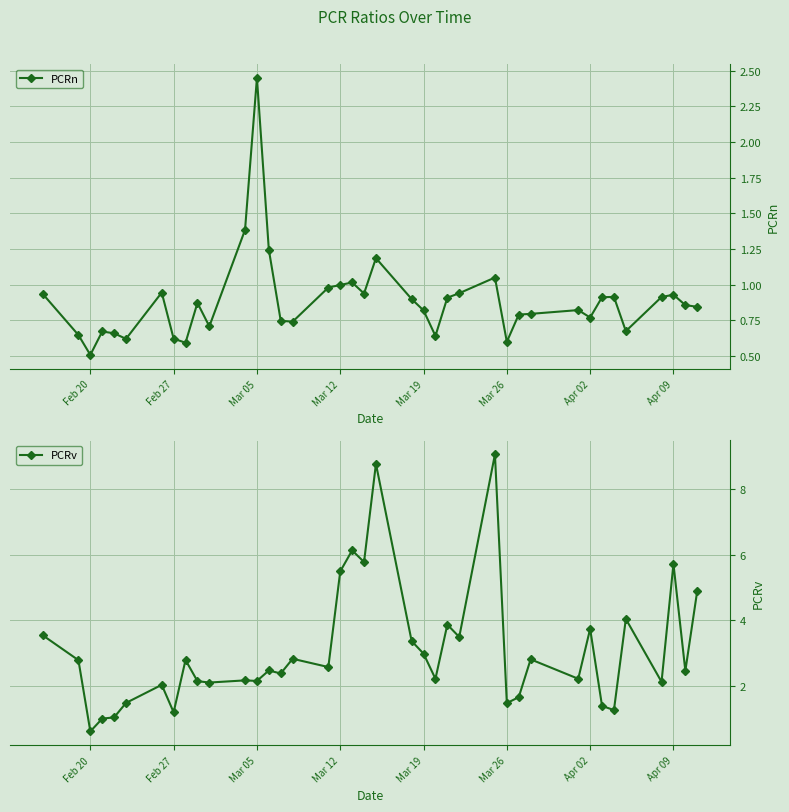

The value of PCRn at Mar 26 is 0.6. True or false?

True